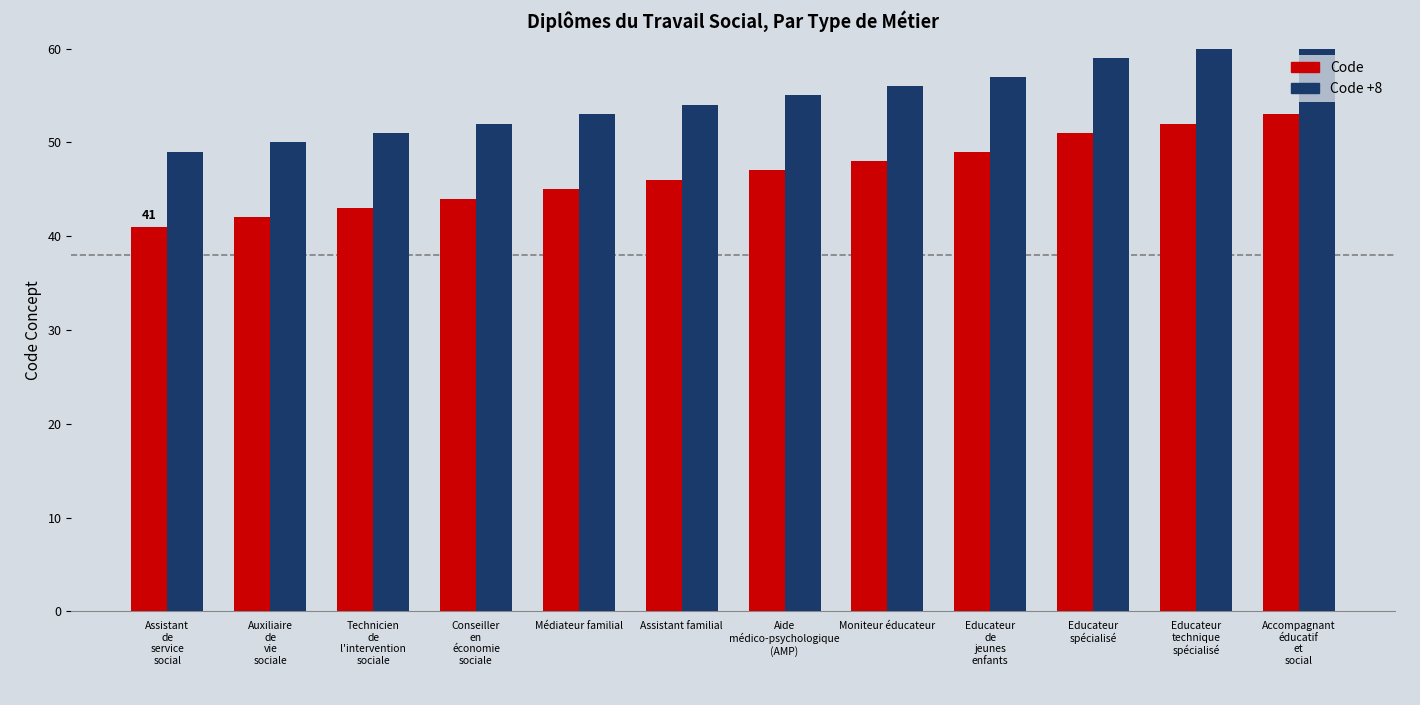

What is the difference between the Code values at Educateur
technique
spécialisé and Educateur
spécialisé?

1